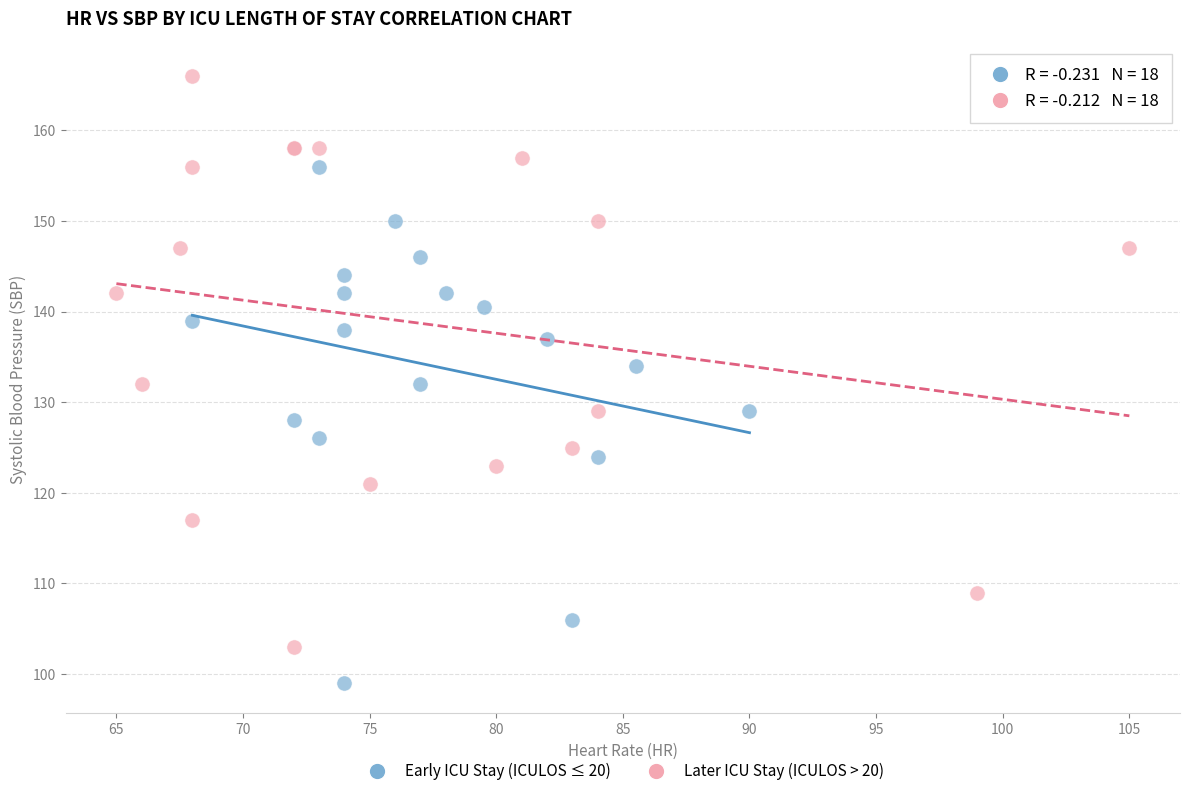

Which series has the widest spread of Y values?

Later ICU Stay (ICULOS > 20)